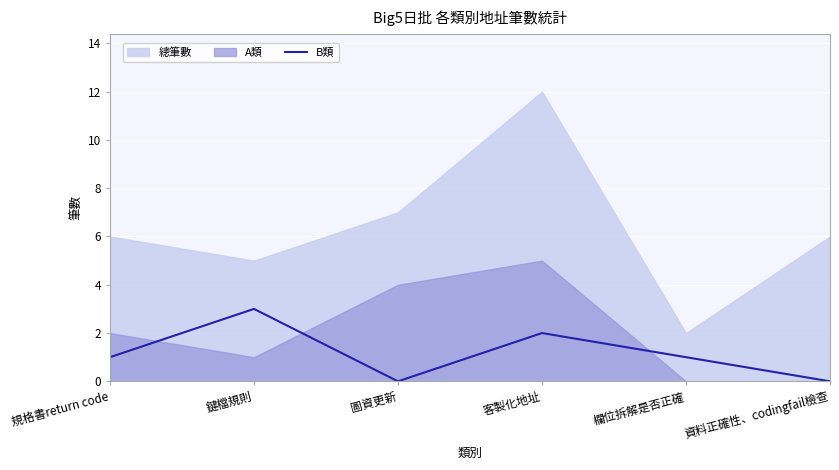

Is it true that B類 equals 0 at 規格書return code?

False